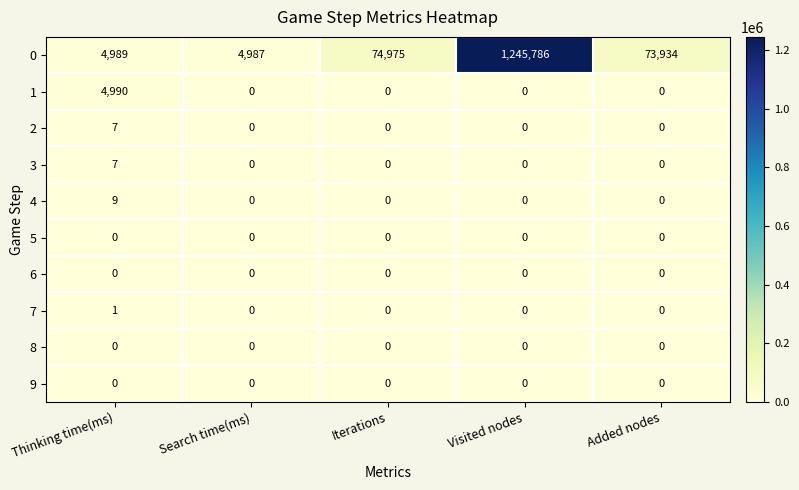

The 7 series shows 1 at Search time(ms). True or false?

False